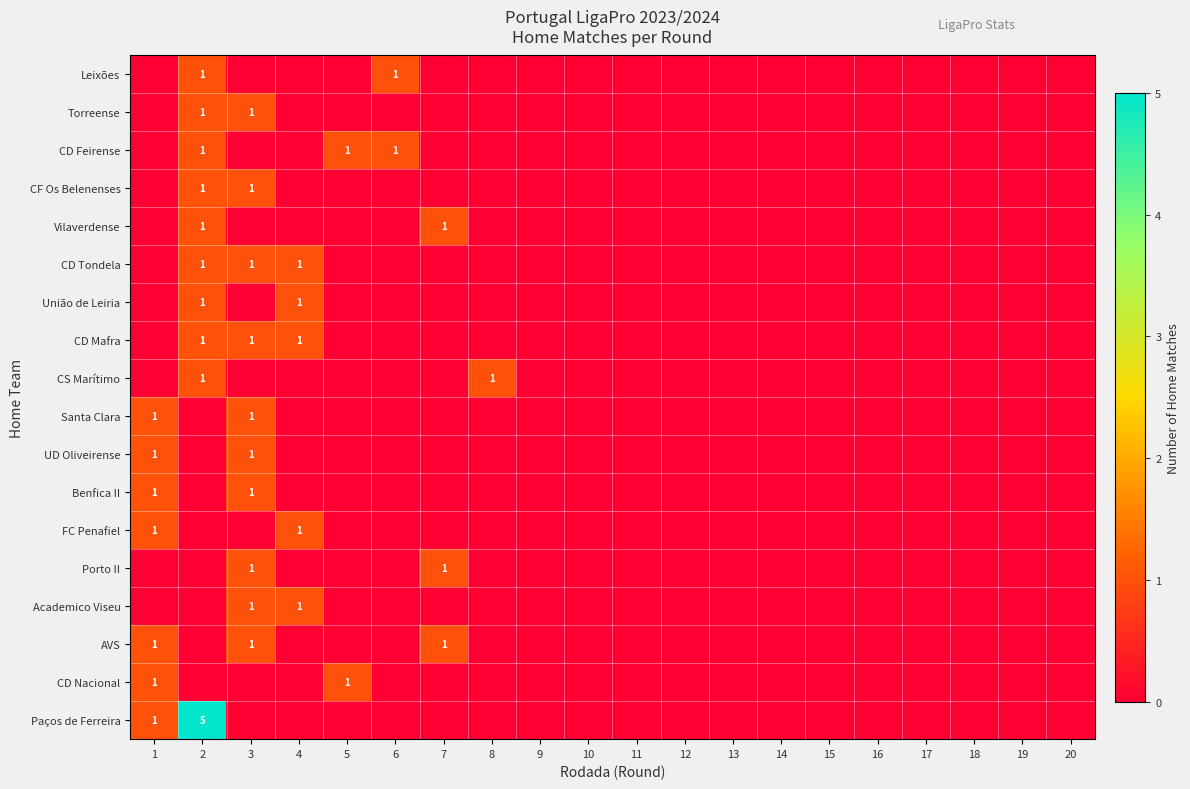

How many categories are shown in the chart?

20